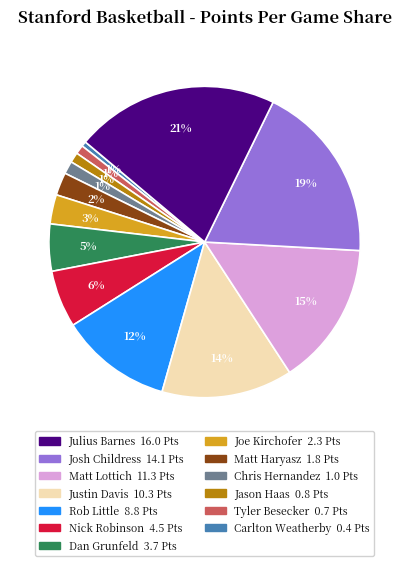

To the nearest percent, what is the average slice percentage?

8%